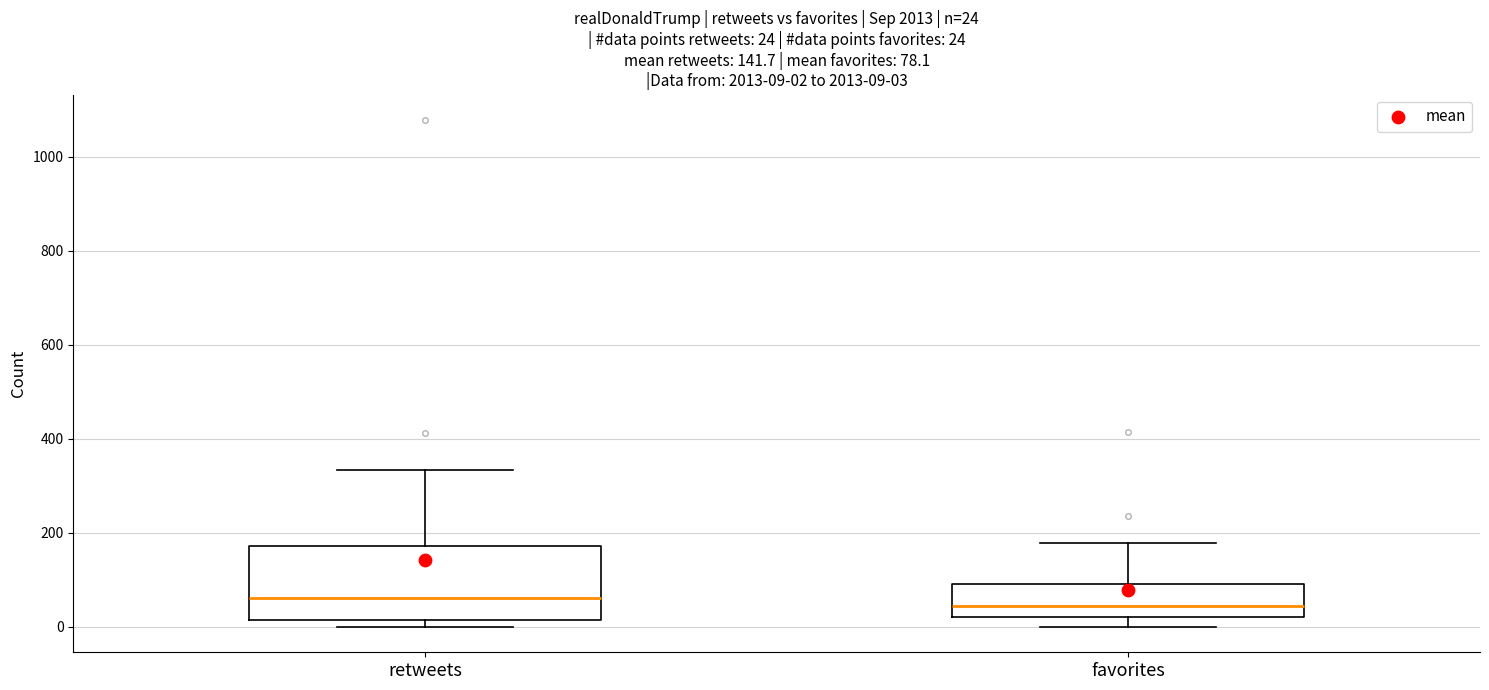

Which box is the tallest, from its lower edge to its upper edge?

retweets